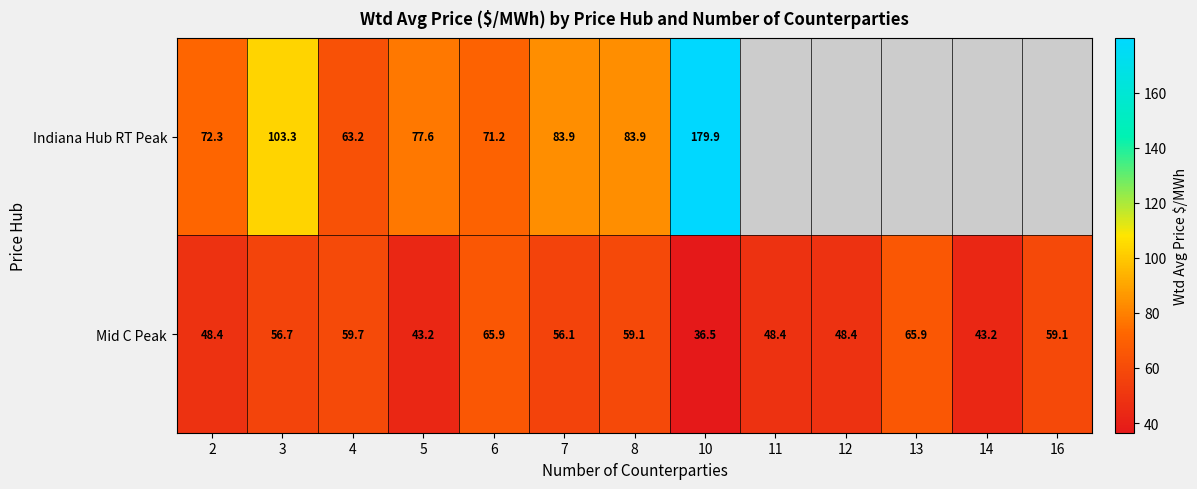

At which label does Mid C Peak first exceed 56?

3